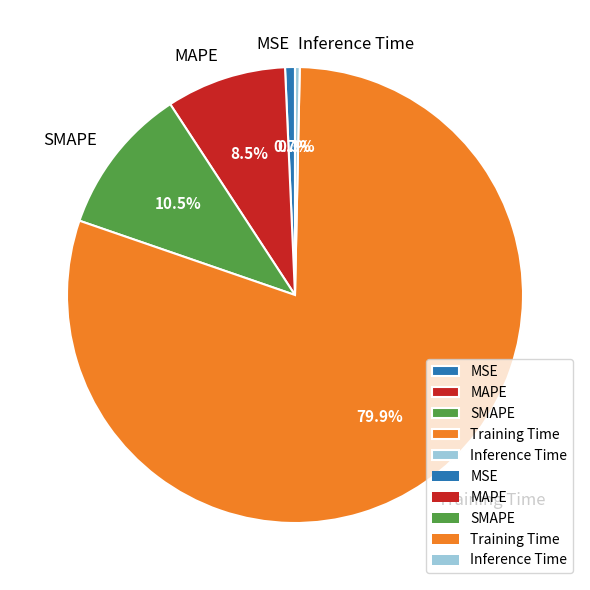

Which category has the biggest portion of the pie?

Training Time